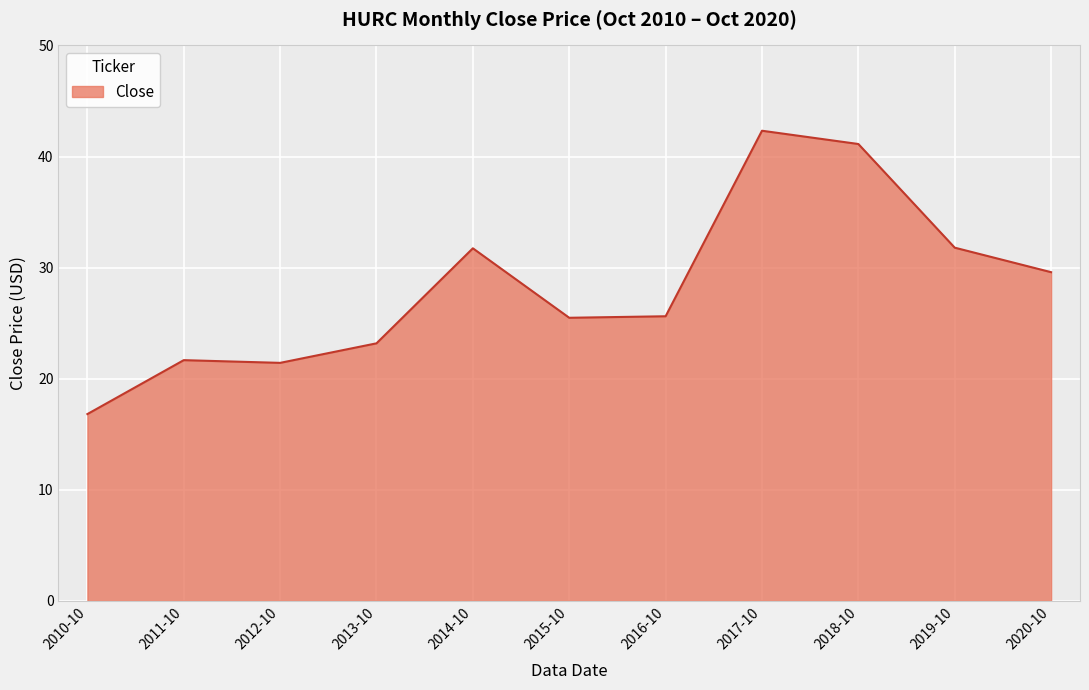

What is the difference between the values at 2020-10 and 2015-10?

4.1